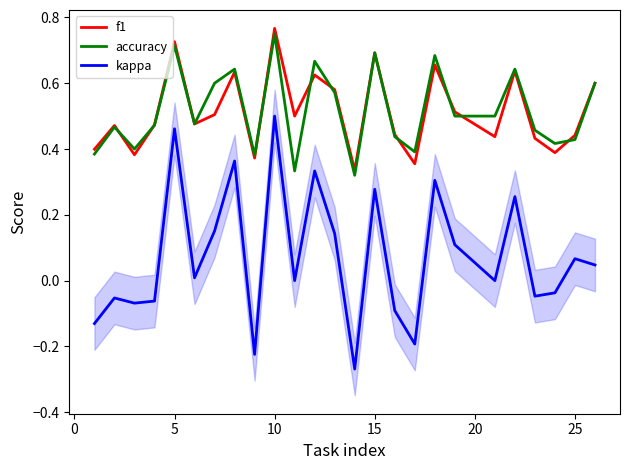

True or false: kappa and f1 intersect in this chart.

False